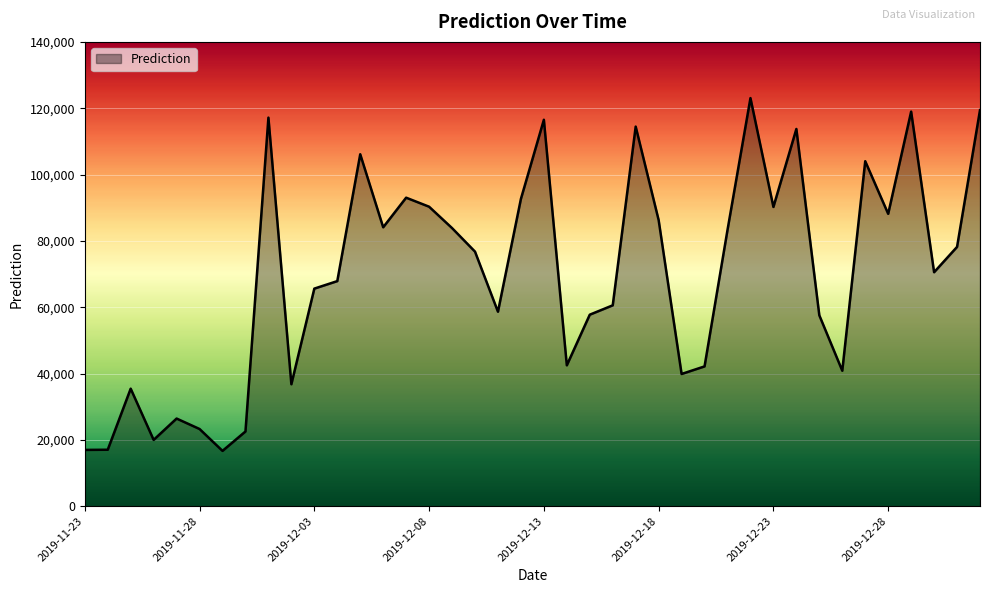

How many lines are shown in the chart?

1